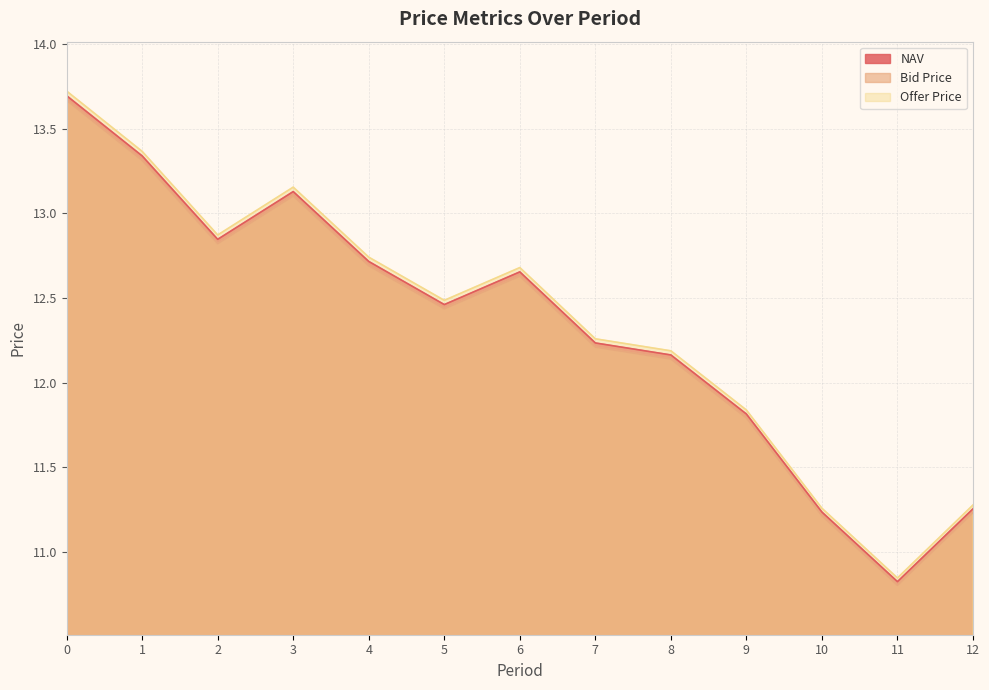

Reading left to right, extract all data points from this chart.

NAV: 13.7	13.3	12.8	13.1	12.7	12.5	12.7	12.2	12.2	11.8	11.2	10.8	11.3
Bid Price: 13.7	13.3	12.8	13.1	12.7	12.4	12.6	12.2	12.1	11.8	11.2	10.8	11.2
Offer Price: 13.7	13.4	12.9	13.2	12.7	12.5	12.7	12.3	12.2	11.8	11.3	10.8	11.3